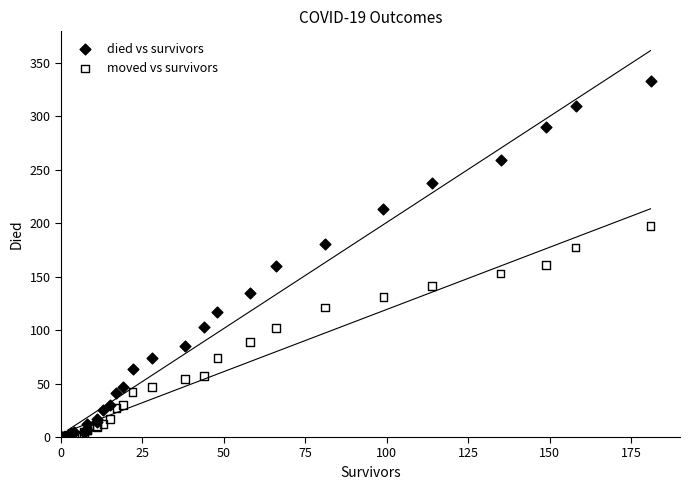

What are all the series names shown in the legend?

died vs survivors, moved vs survivors